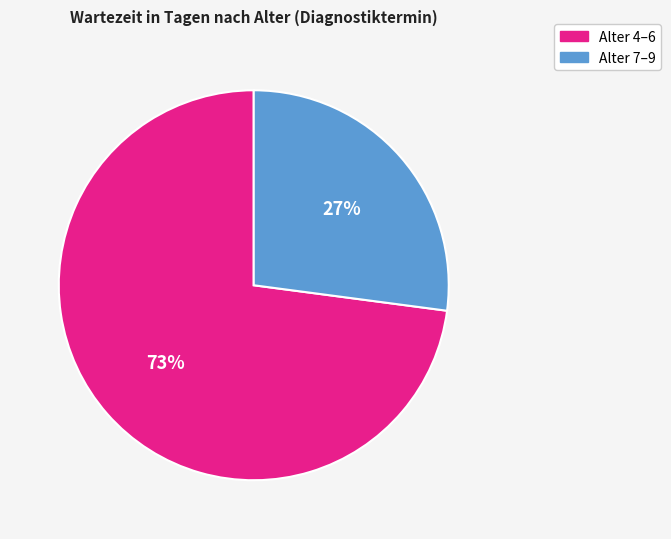

Is there any slice that represents more than half of the pie?

Yes